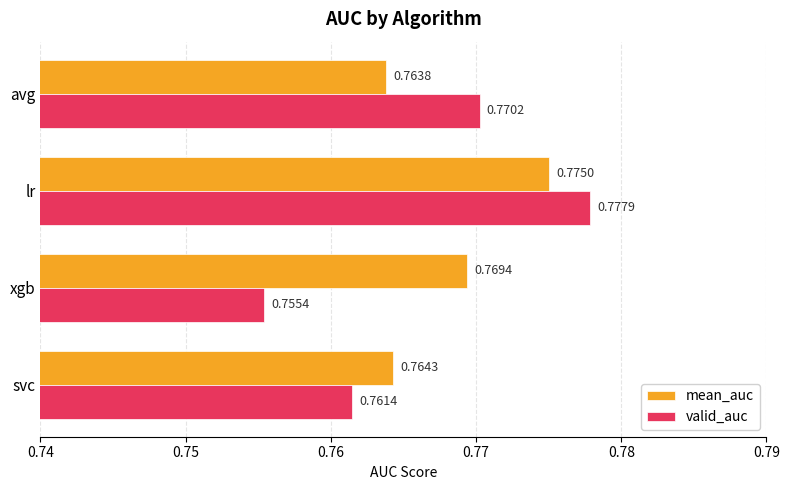

Where is mean_auc nearest to the value 0?

avg